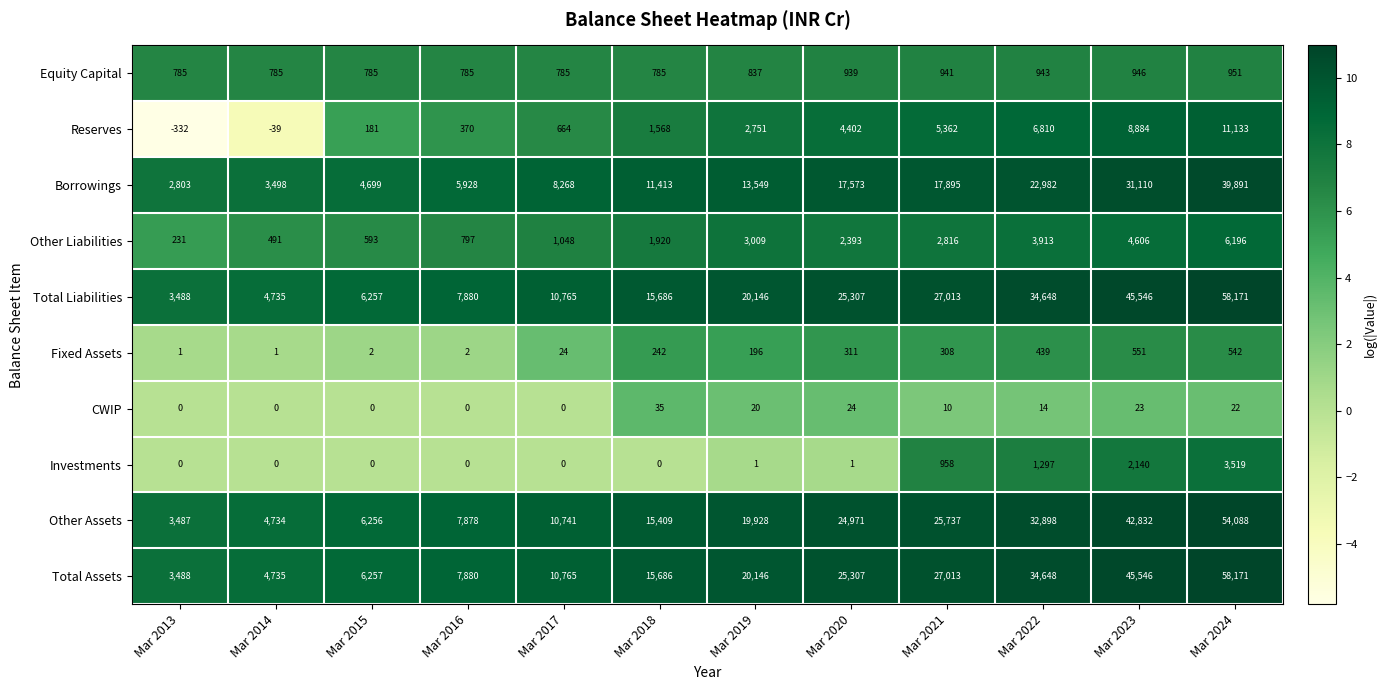

What is the difference between the highest and lowest values at Mar 2022?

34634